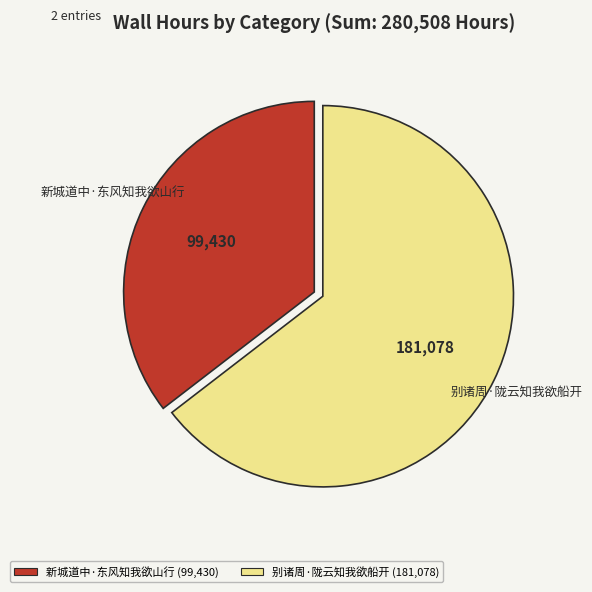

Which slice is the smallest?

新城道中·东风知我欲山行